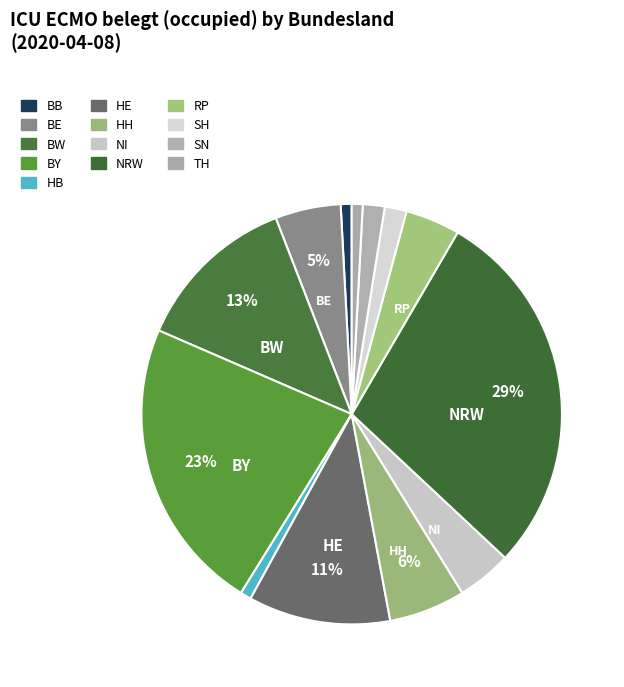

Count the number of slices in the pie.

13